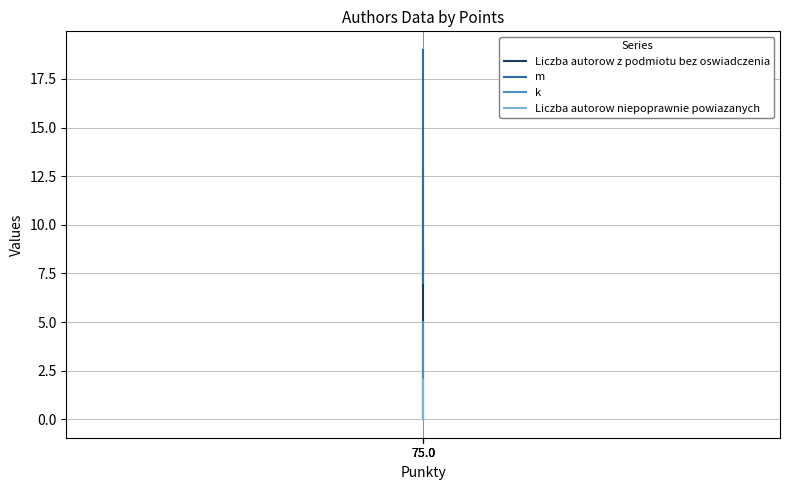

At 75.0, list the series in order from largest to smallest.

m, k, Liczba autorow z podmiotu bez oswiadczenia, Liczba autorow niepoprawnie powiazanych